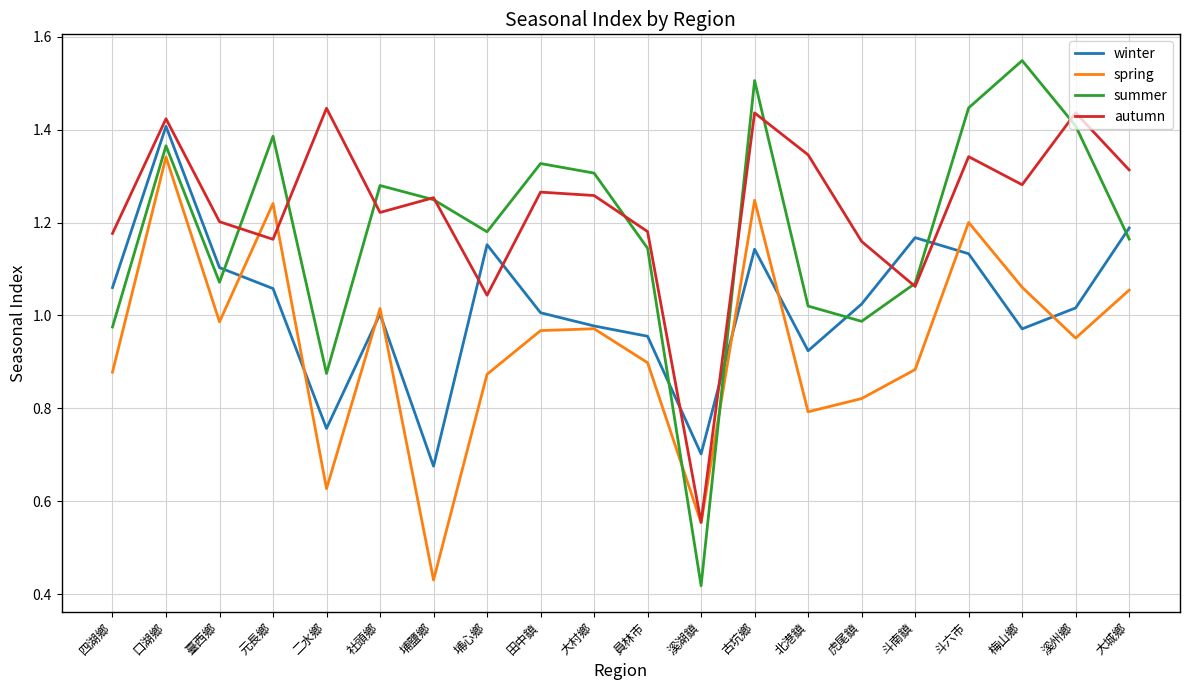

Where is spring nearest to the value 0?

埔鹽鄉